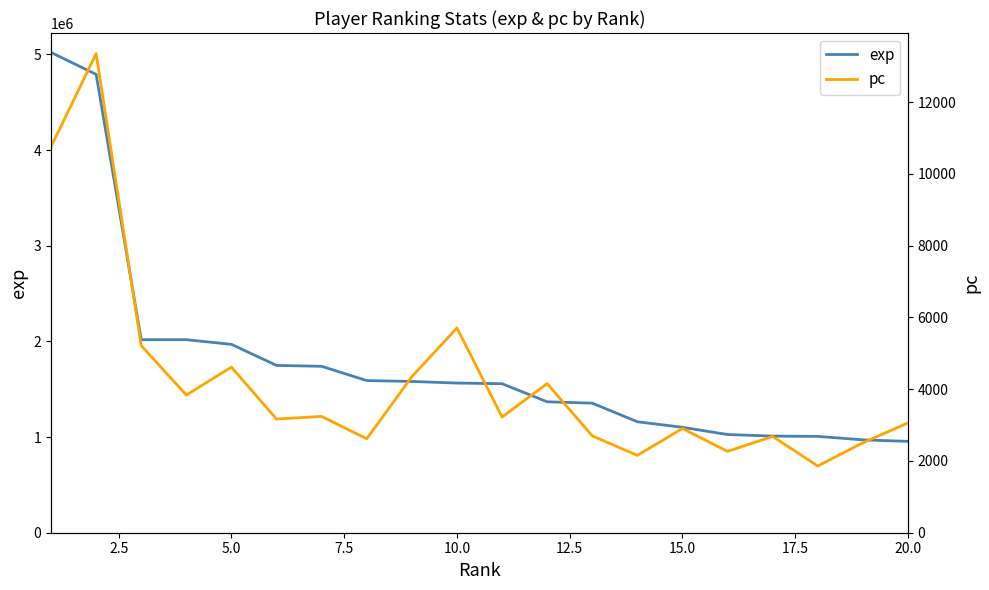

How many lines are shown in the chart?

2